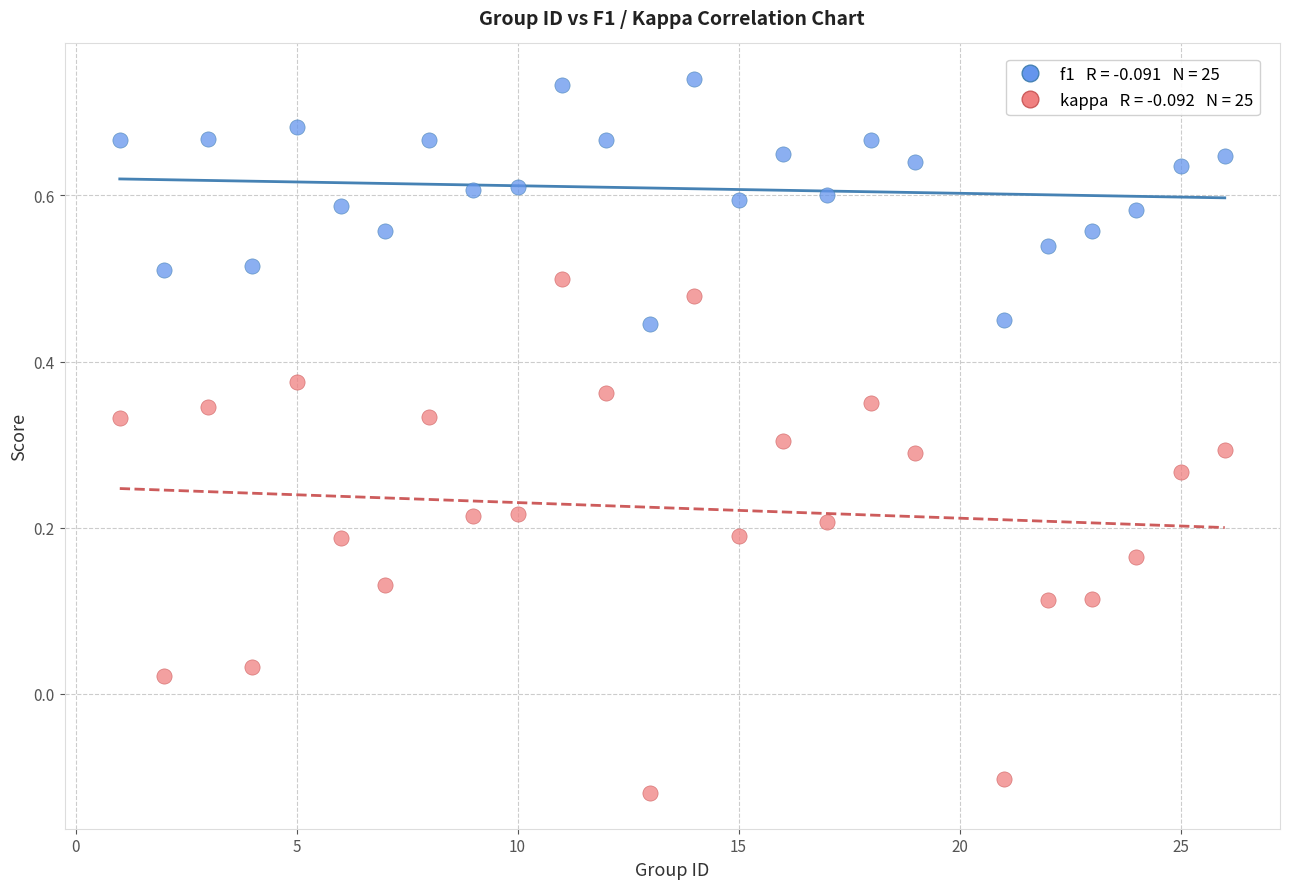

Across all data points, what is the range of X values (max minus min)?

25.0